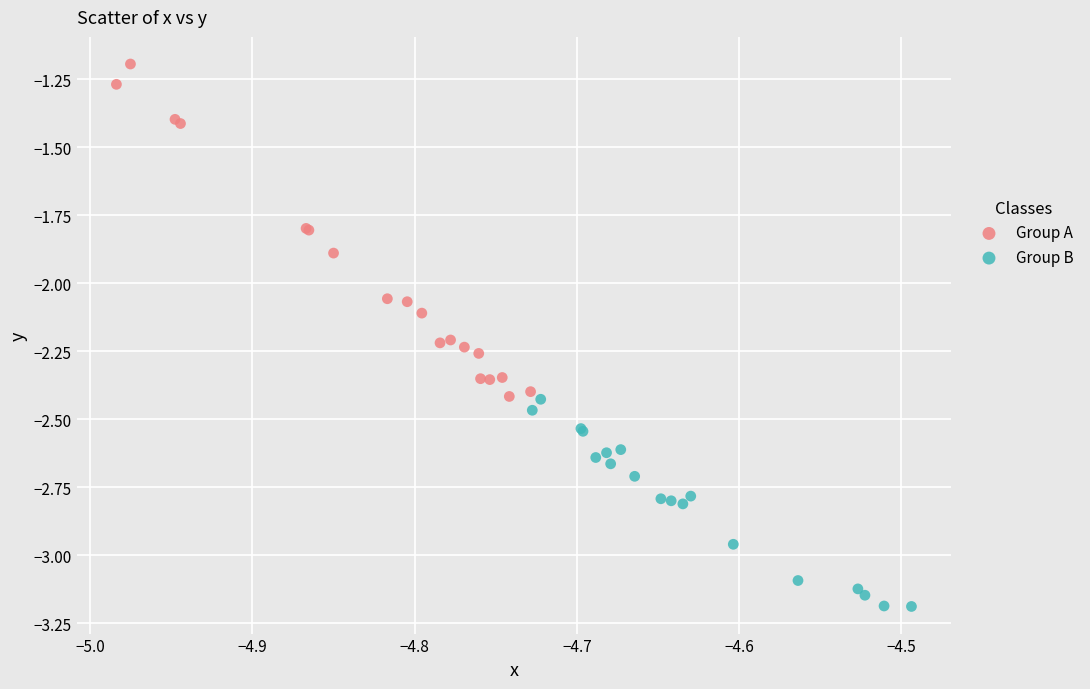

Which series has the largest Y range (max minus min)?

Group A